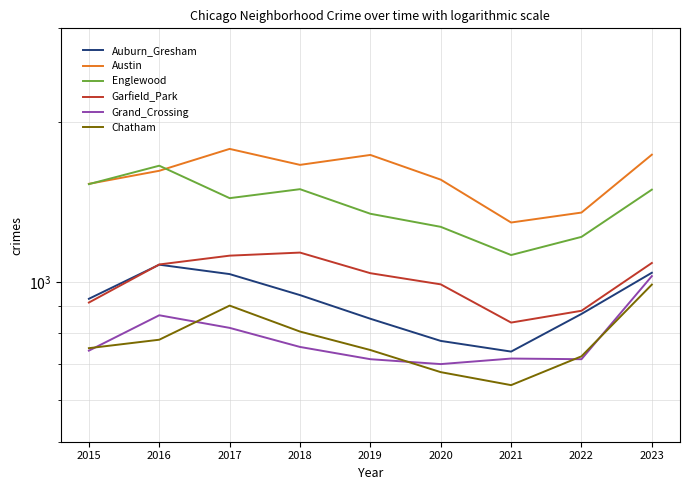

At which label does Englewood reach its minimum?

2021